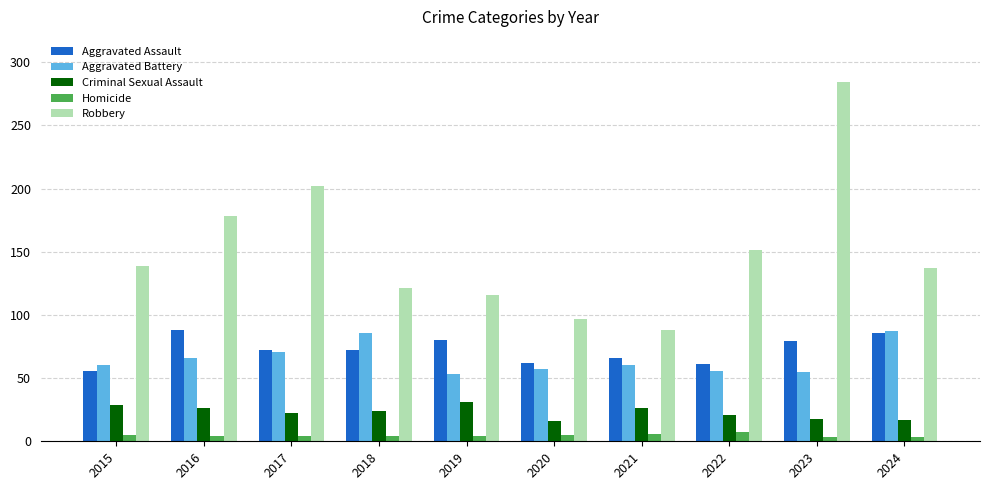

What is the difference between the maximum and minimum values in the Homicide series?

4